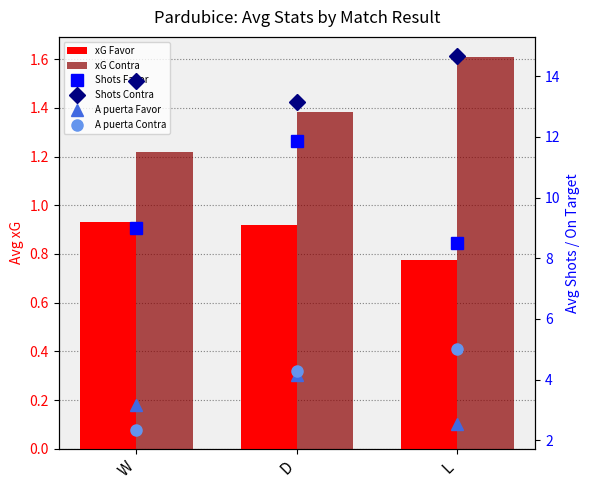

How many groups of bars are there?

3